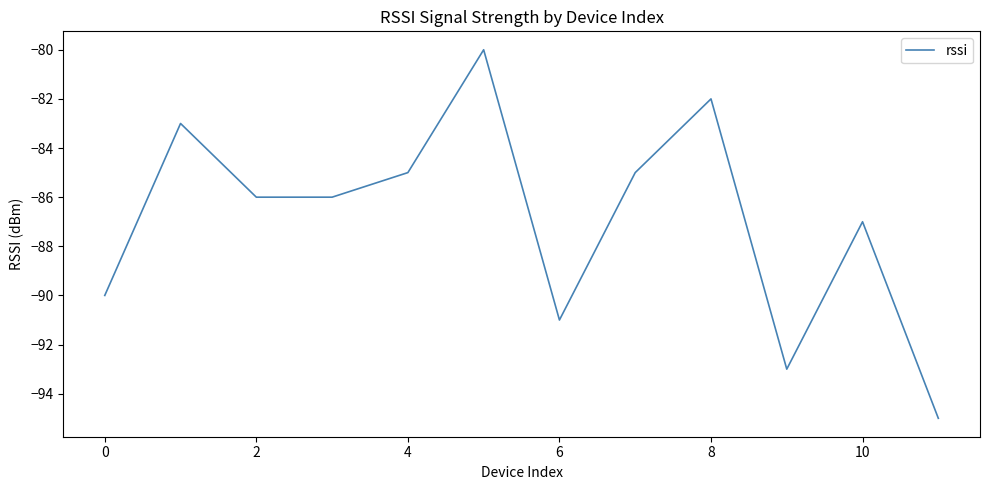

What is the greatest value displayed?

-80